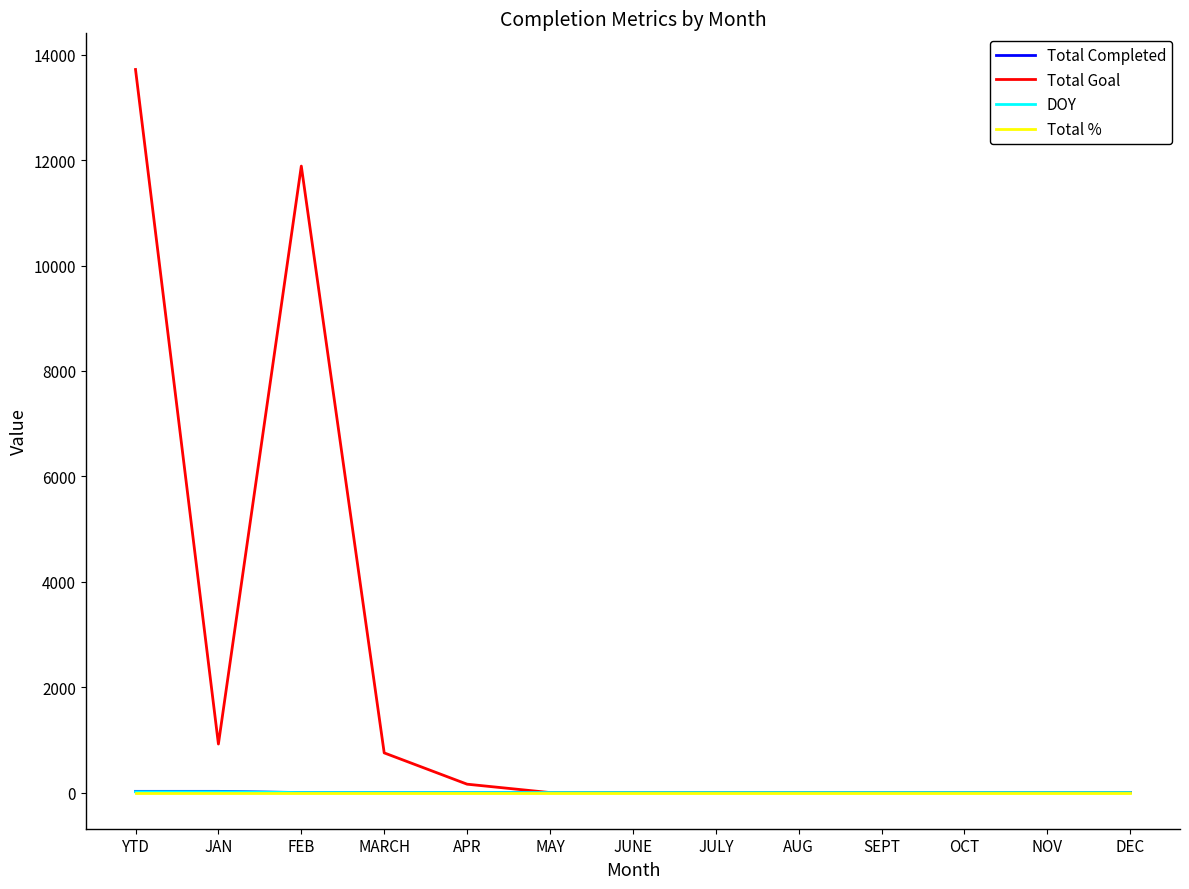

How many lines are shown in the chart?

4